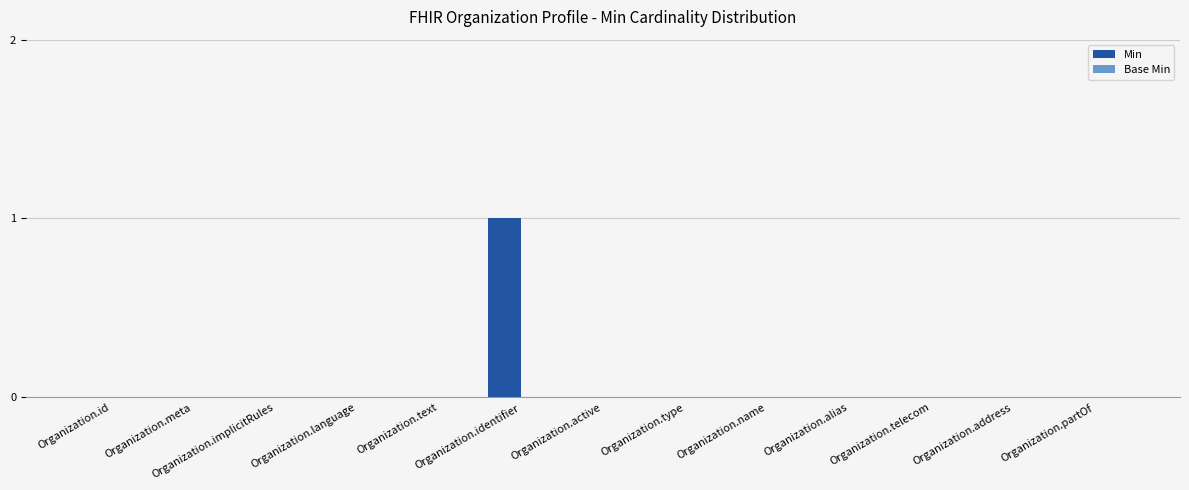

True or false: the data shows 2 at Organization.identifier.

False